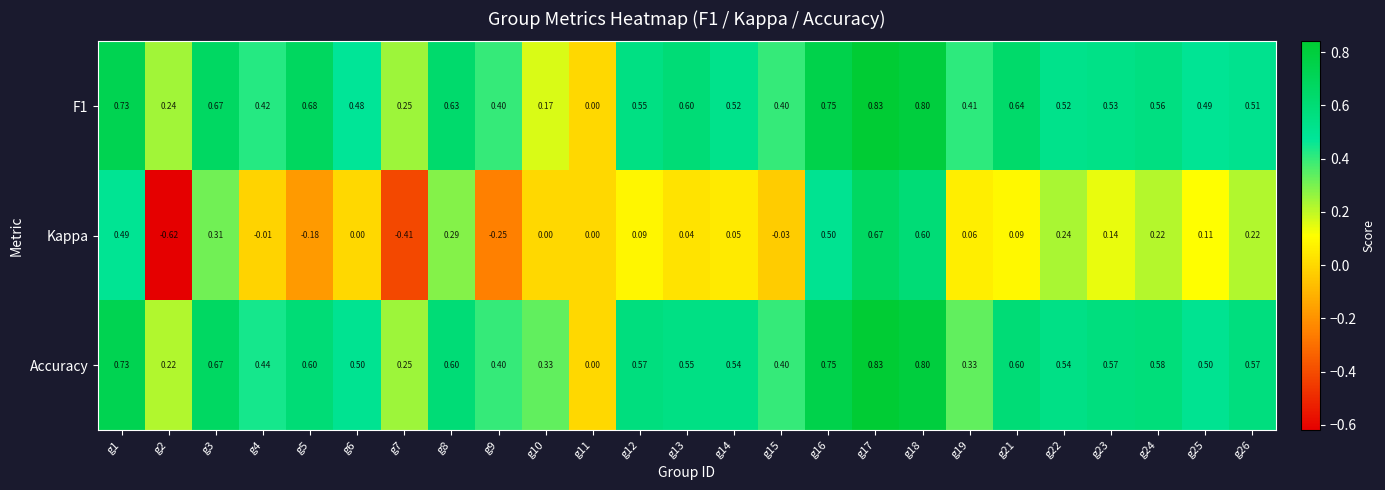

Which series changed the most between g14 and g25?

Kappa